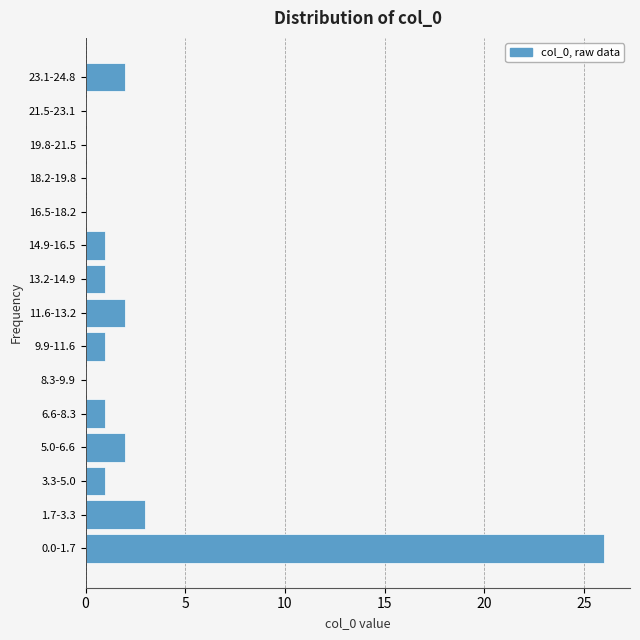

Reading bottom to top, what are all the values shown in this chart?

0.0-1.7=26	1.7-3.3=3	3.3-5.0=1	5.0-6.6=2	6.6-8.3=1	8.3-9.9=0	9.9-11.6=1	11.6-13.2=2	13.2-14.9=1	14.9-16.5=1	16.5-18.2=0	18.2-19.8=0	19.8-21.5=0	21.5-23.1=0	23.1-24.8=2